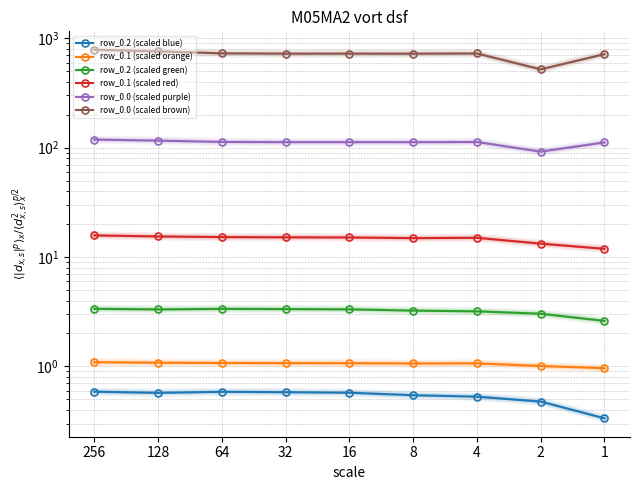

True or false: row_0.0 (scaled brown) and row_0.1 (scaled orange) intersect in this chart.

False